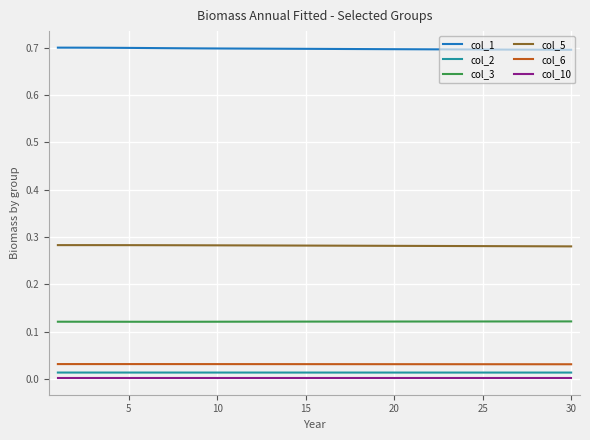

Which series has the largest total across all categories?

col_1